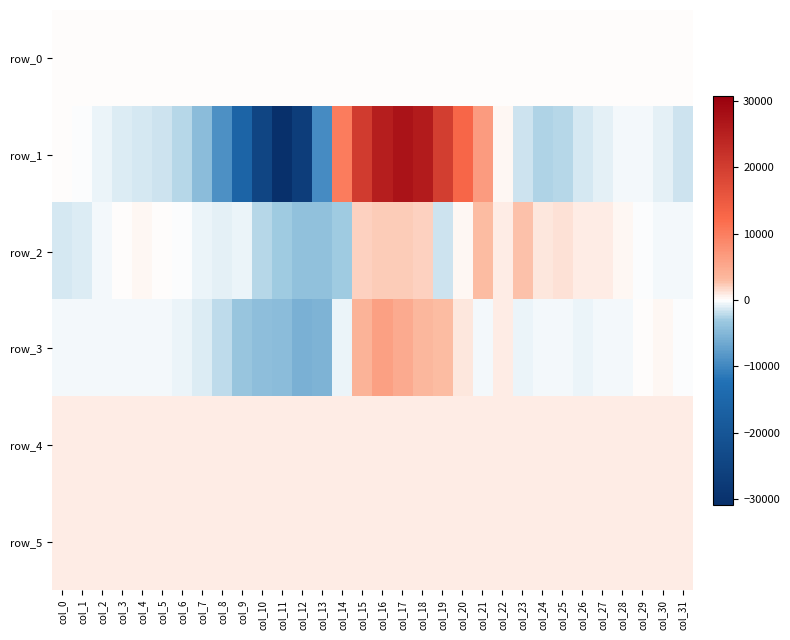

Is the value of row_3 at col_5 greater than the value of row_1 at col_21?

No